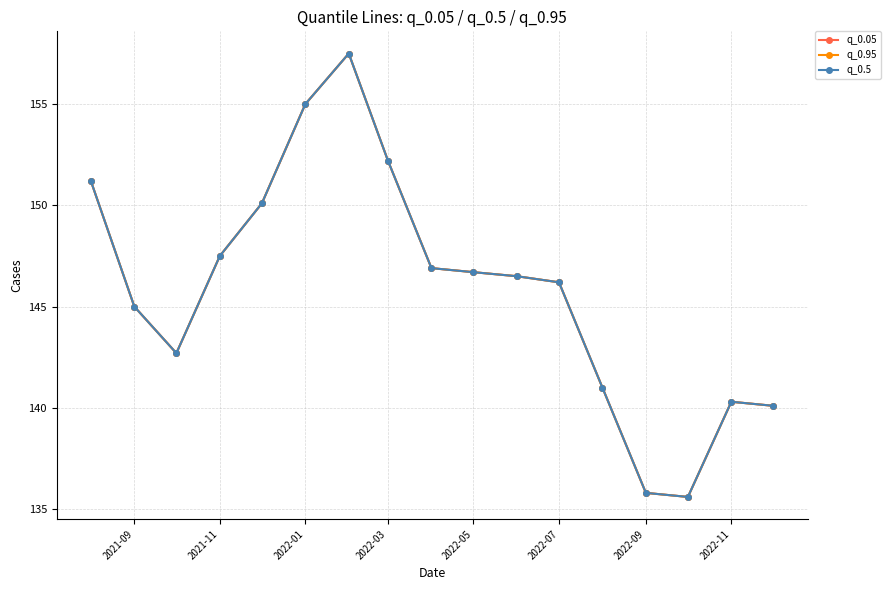

Is this an area chart (filled region under the line)?

No